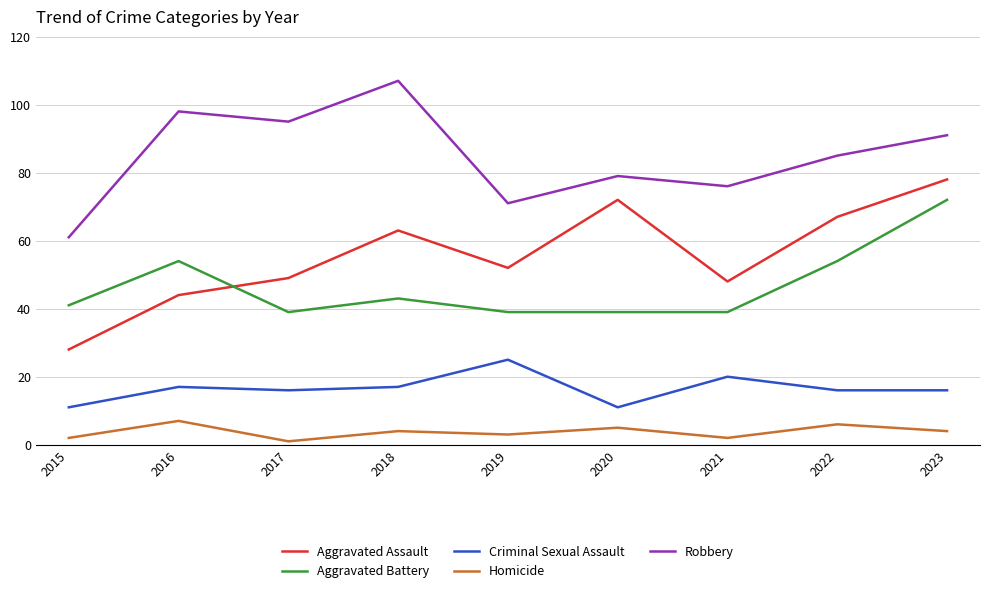

What is the difference between the Homicide values at 2021 and 2019?

1